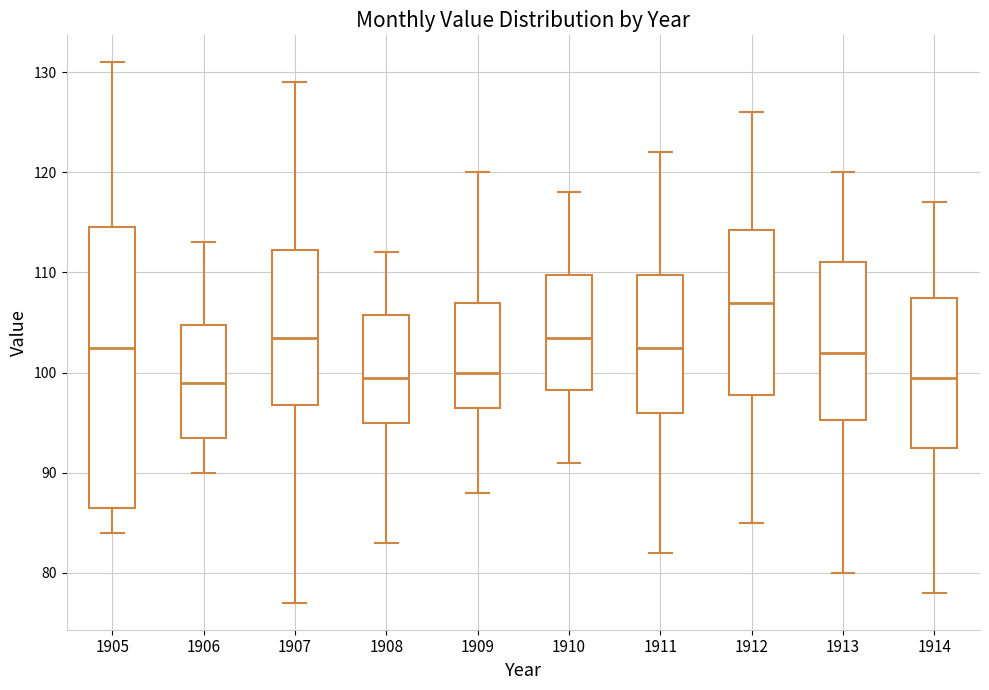

Which box is the tallest, from its lower edge to its upper edge?

1905